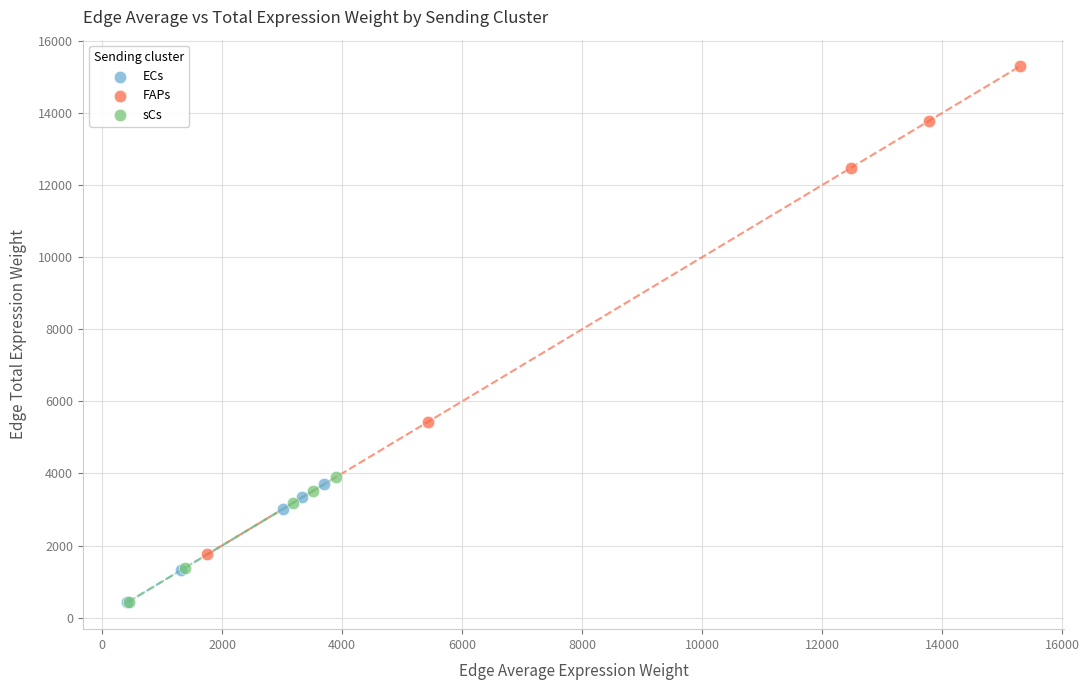

Which series has the widest spread of Y values?

FAPs